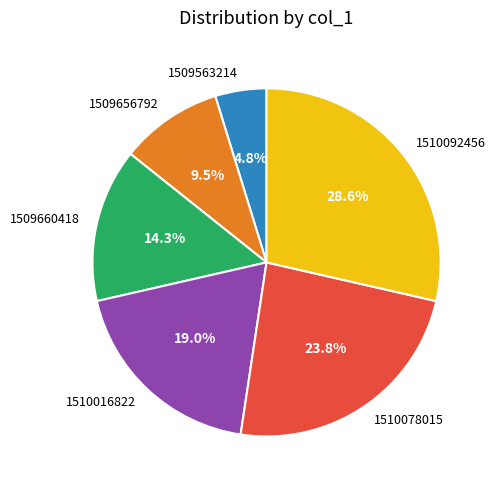

Is there any slice that represents more than half of the pie?

No